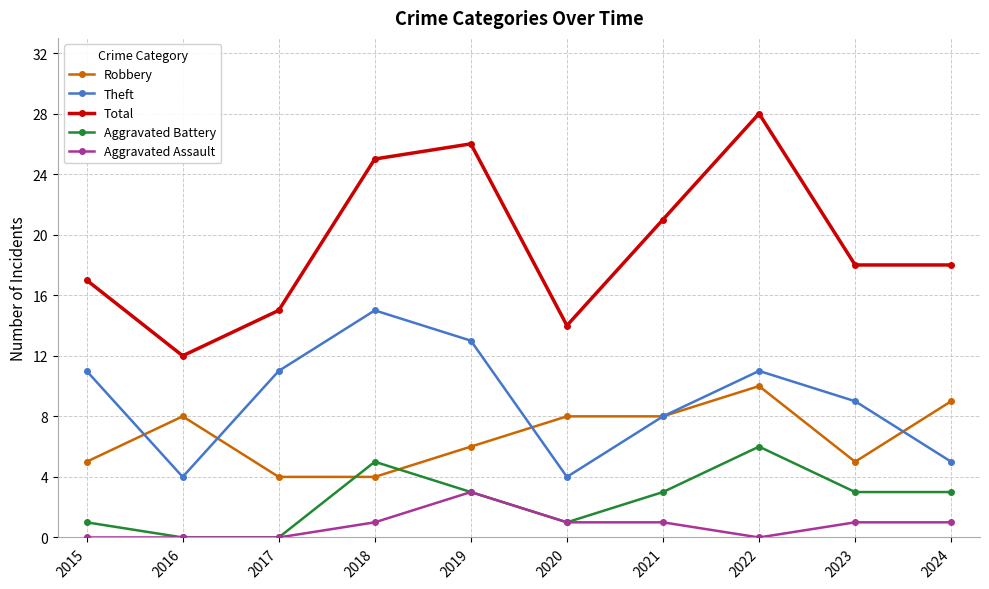

What is the difference between the highest and lowest values at 2018?

24